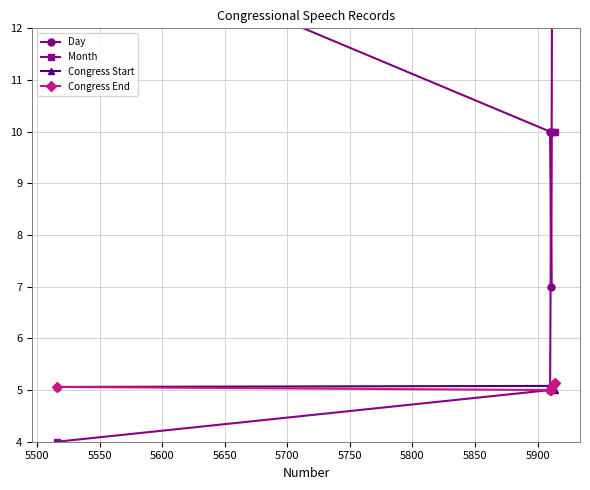

Does the chart display data point markers on the line(s)?

Yes